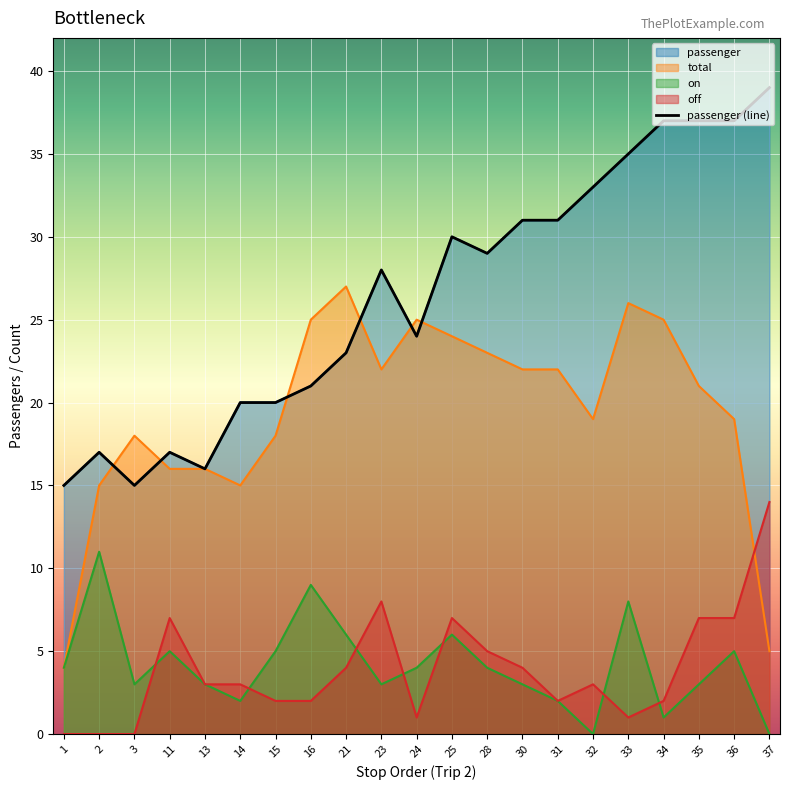

Rank the categories by value from lowest to highest.

1, 3, 13, 2, 11, 14, 15, 16, 21, 24, 23, 28, 25, 30, 31, 32, 33, 34, 35, 36, 37